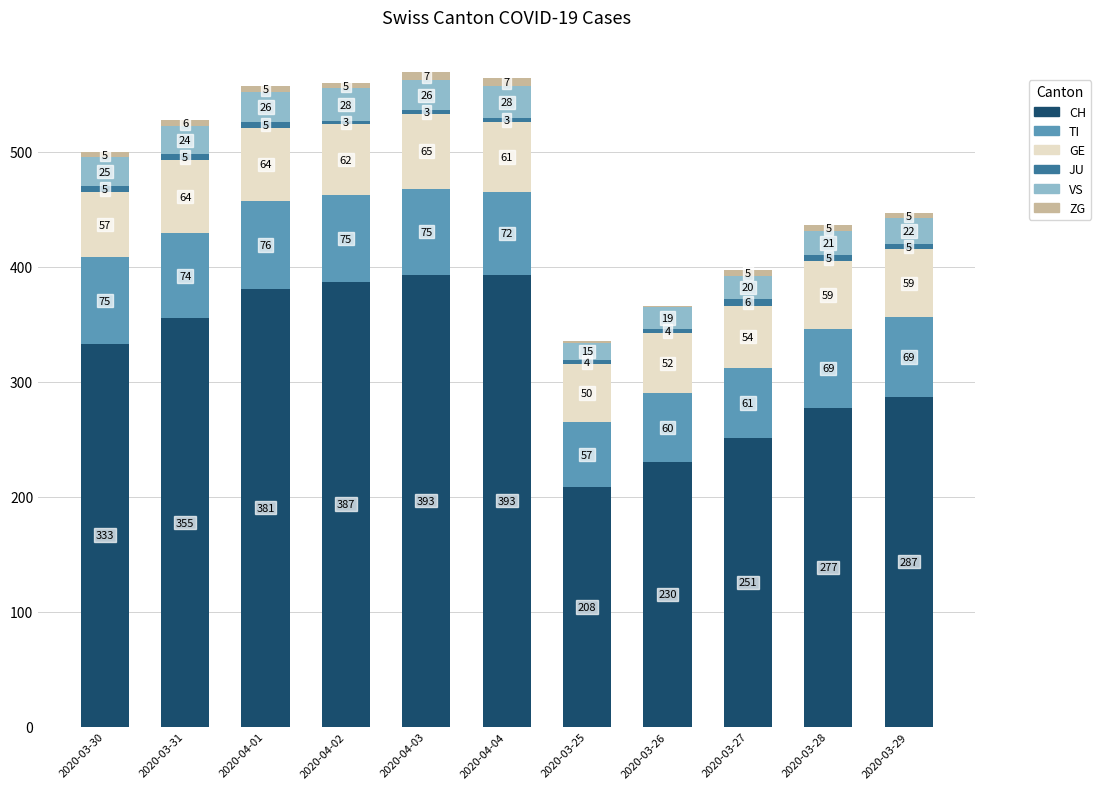

What is the sum of all CH values?

3495